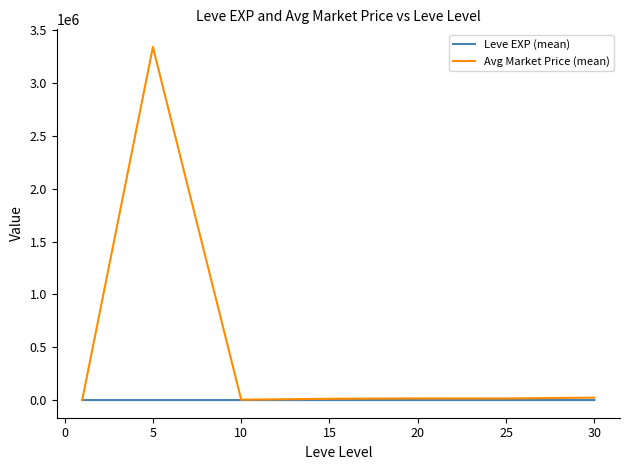

Rank the series by their average value, from lowest to highest.

Leve EXP (mean), Avg Market Price (mean)